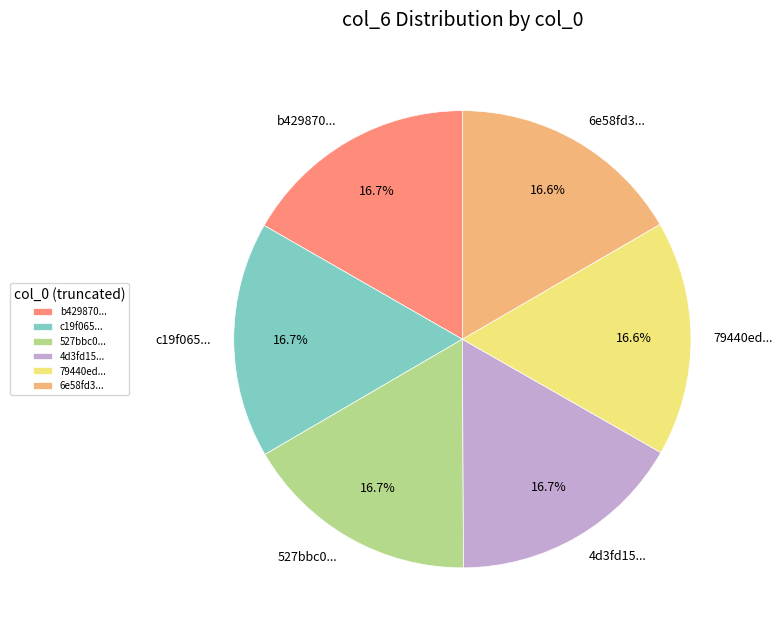

What portion of the pie excludes 527bbc0...?

83.3%